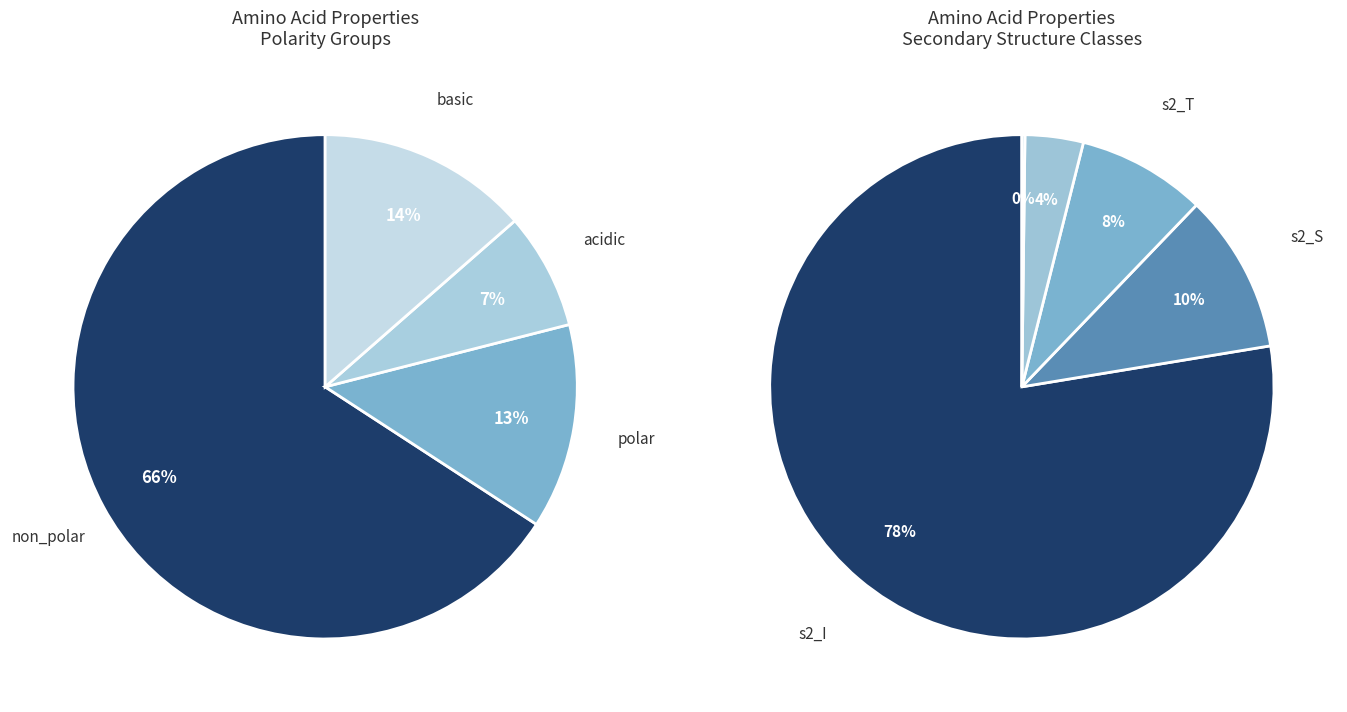

To the nearest percent, what portion does polar represent?

13%